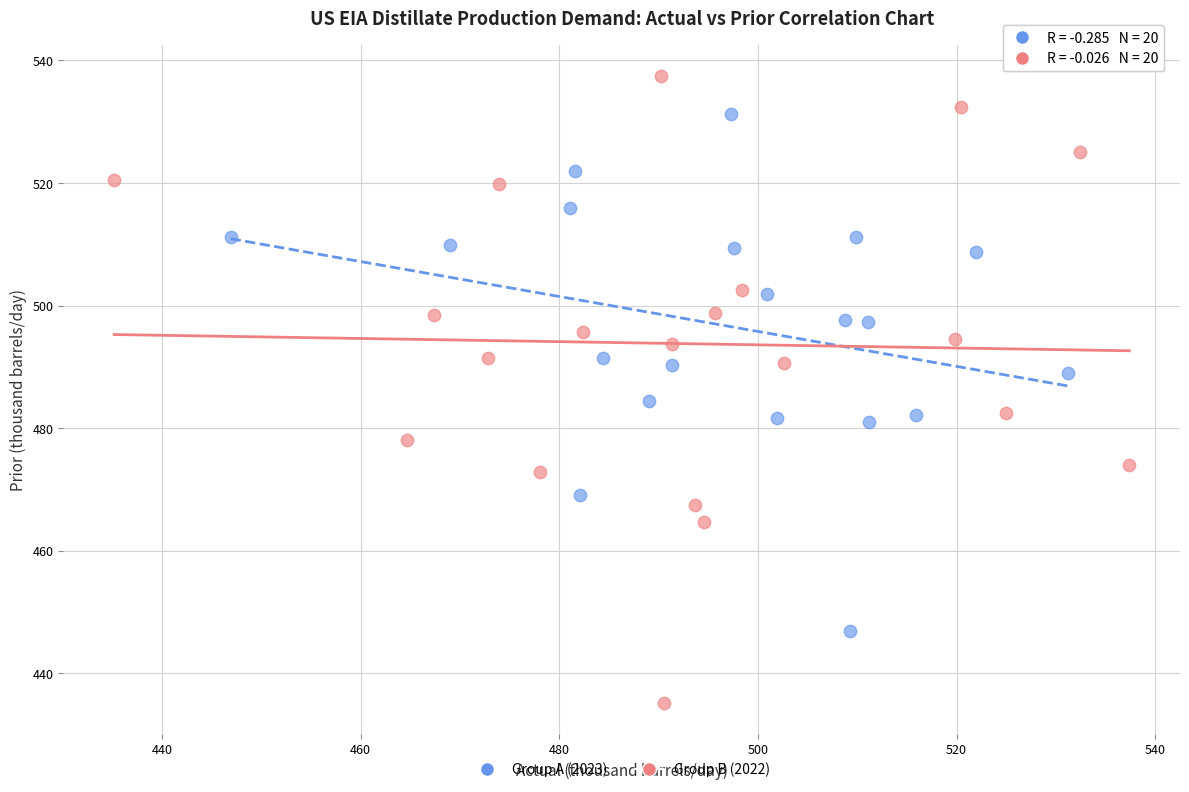

Which series contains the lowest Y value?

Group B (2022)